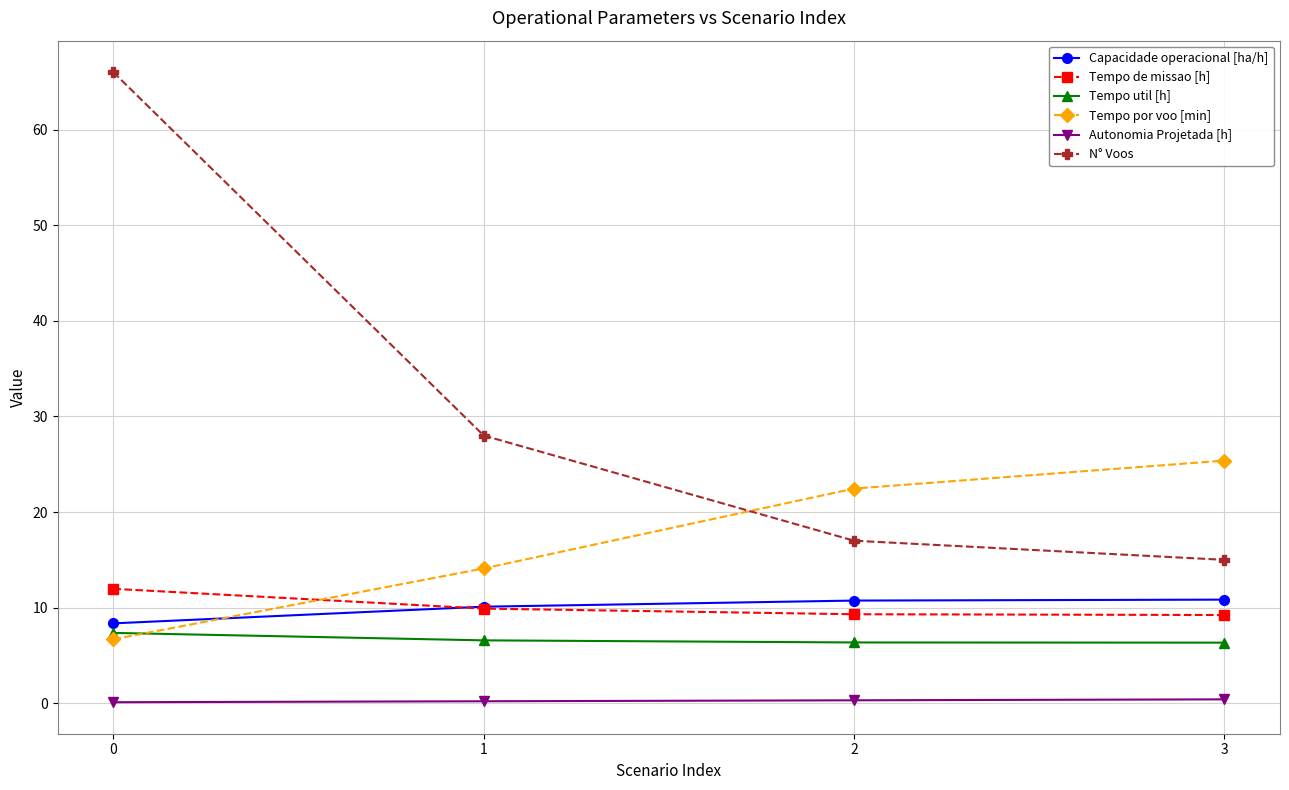

The Tempo por voo [min] series shows 37.7 at 2. True or false?

False